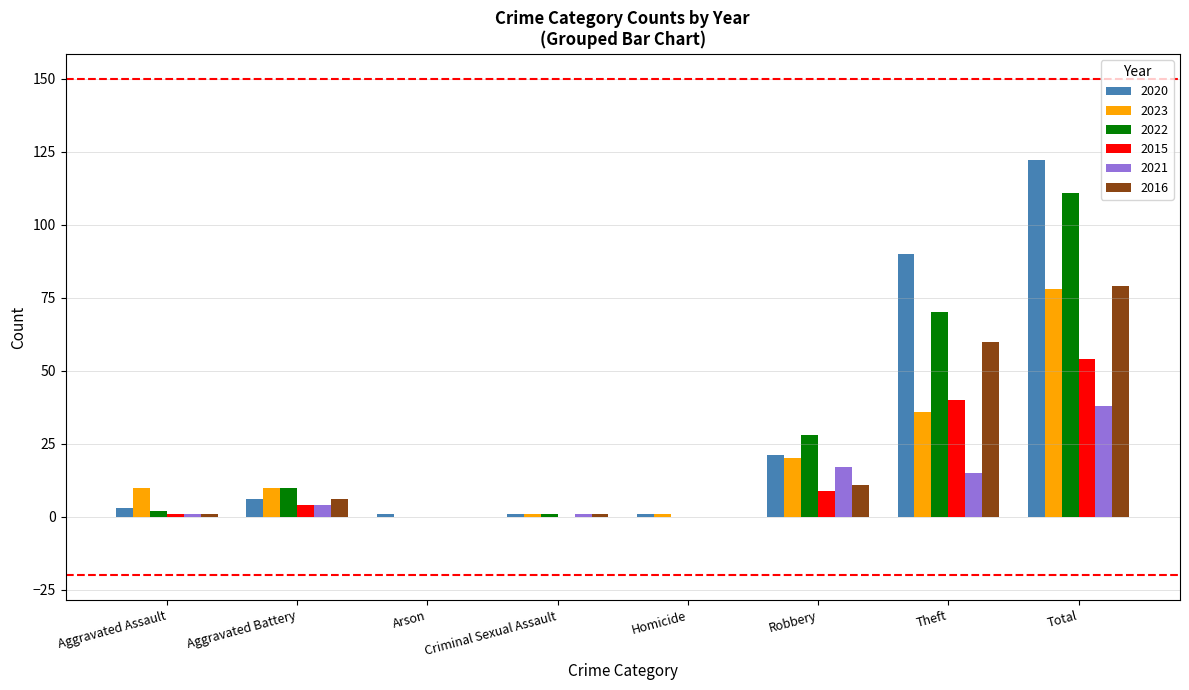

What is the total value across all series at Arson?

1